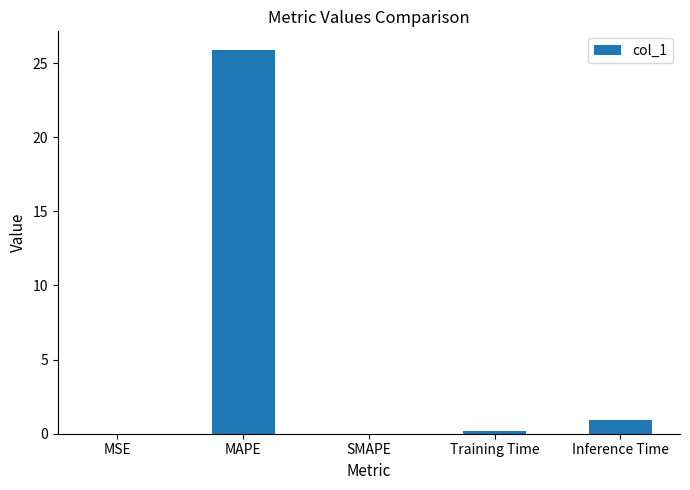

True or false: the data shows 0.0 at MSE.

True